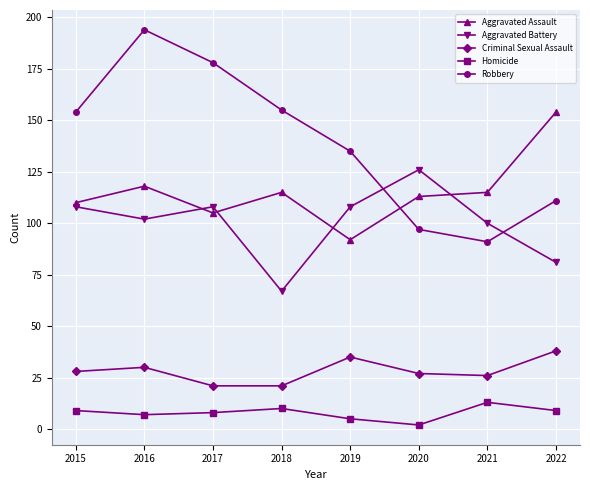

What are all the series names shown in the legend?

Aggravated Assault, Aggravated Battery, Criminal Sexual Assault, Homicide, Robbery